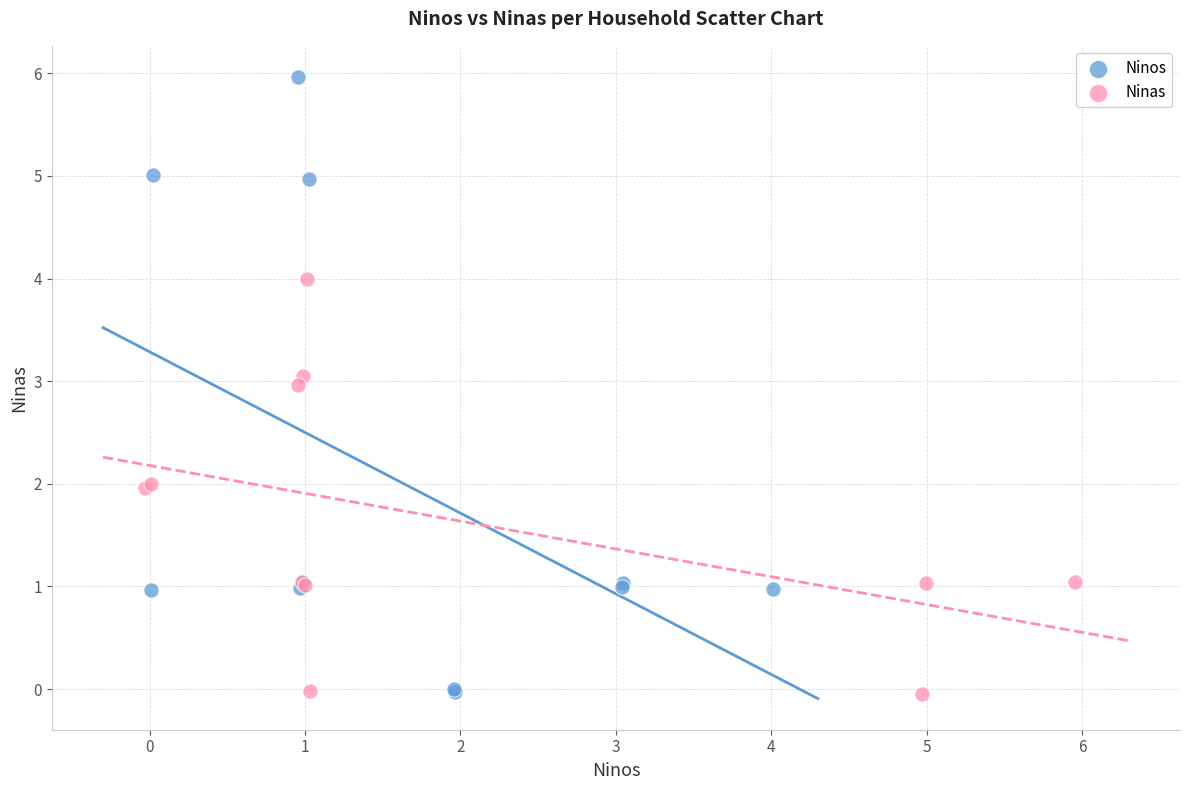

Which series reaches the maximum Y coordinate?

Ninos